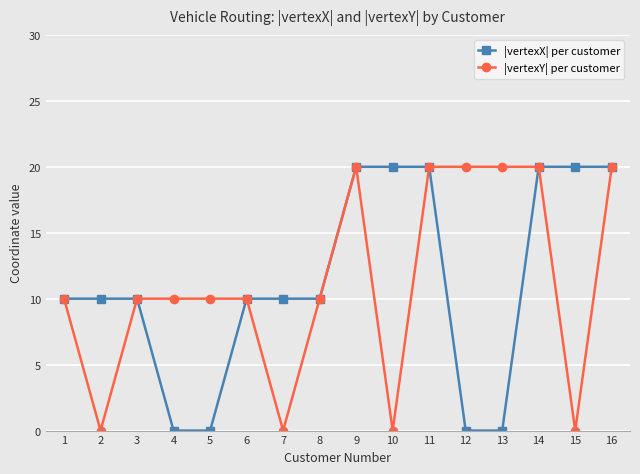

Reading right to left, transcribe all the data shown in this chart.

|vertexX| per customer: 16=20	15=20	14=20	13=0	12=0	11=20	10=20	9=20	8=10	7=10	6=10	5=0	4=0	3=10	2=10	1=10
|vertexY| per customer: 16=20	15=0	14=20	13=20	12=20	11=20	10=0	9=20	8=10	7=0	6=10	5=10	4=10	3=10	2=0	1=10